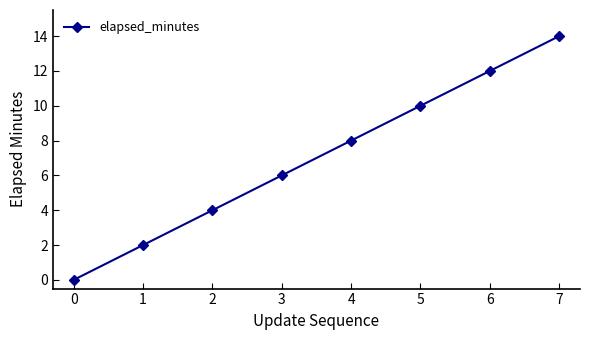

True or false: the data shows 11 at 4.

False